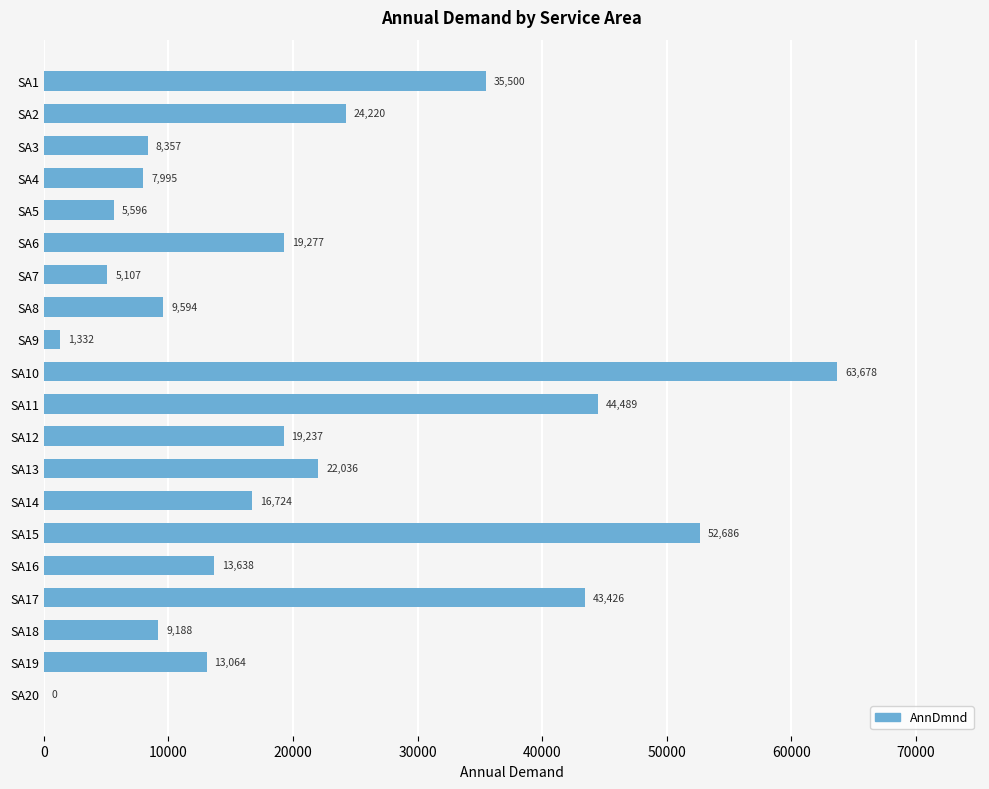

What is the ratio of the value at SA10 to the value at SA17?

1.5